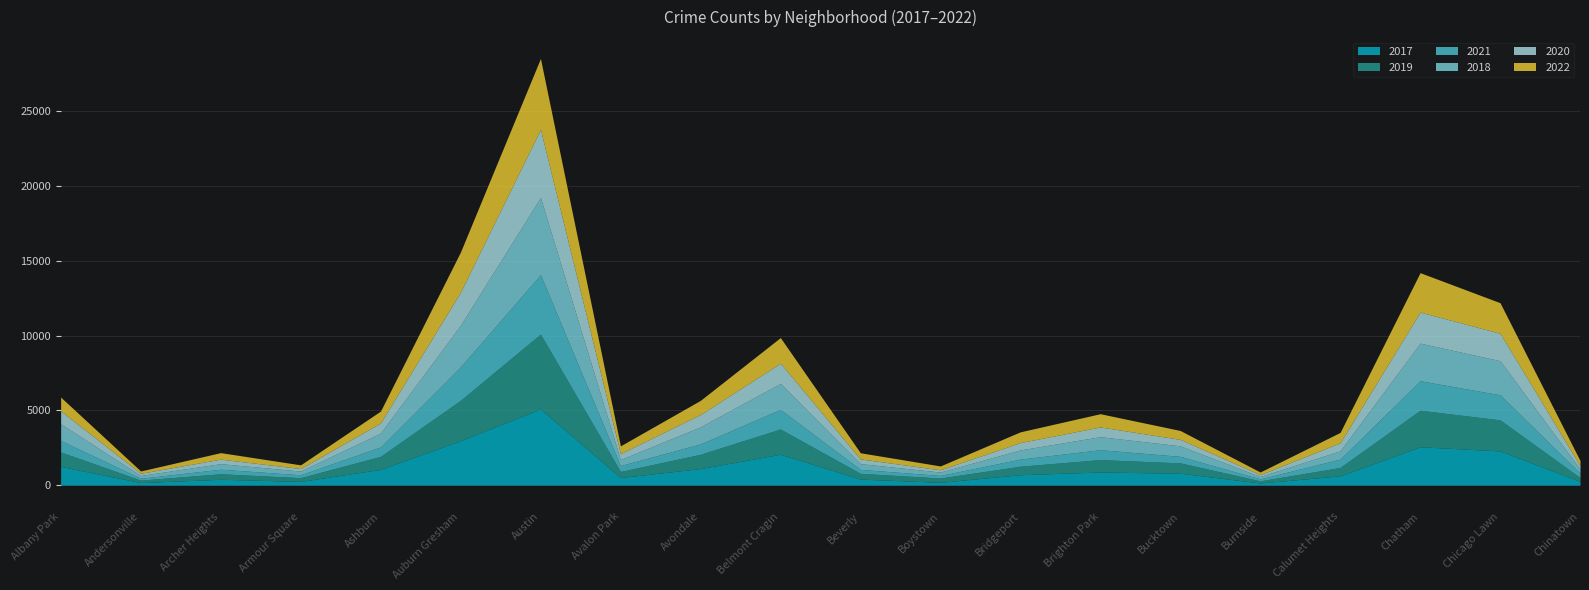

What are all the series names shown in the legend?

2017, 2019, 2021, 2018, 2020, 2022